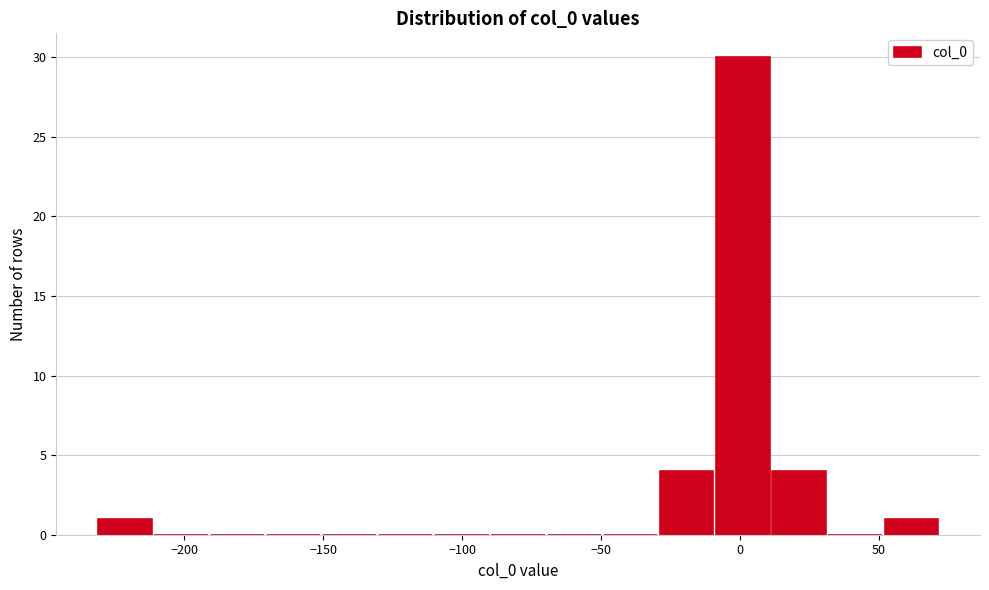

How tall is the bar that spans -30 to -10 on the x-axis? Neither the bar edges nor the heights are printed on the chart, so give them approximately, as read against the axes.

4